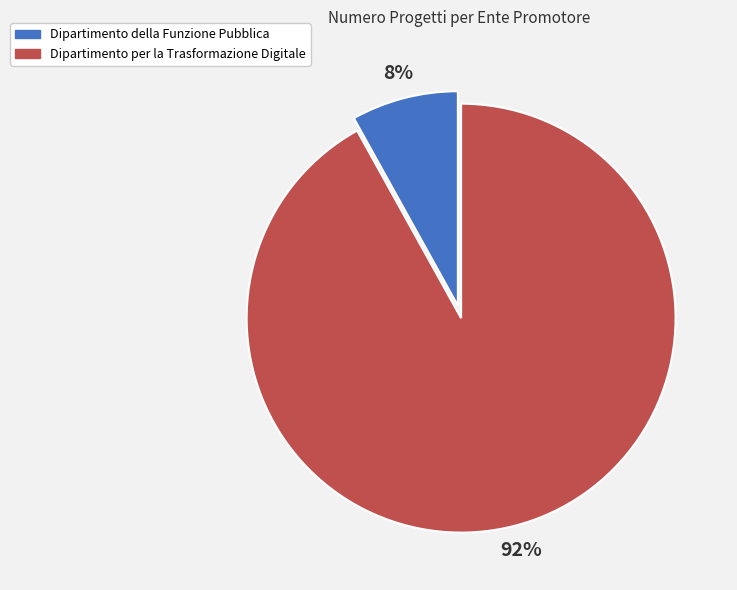

Which has a higher value, Dipartimento della Funzione Pubblica or Dipartimento per la Trasformazione Digitale?

Dipartimento per la Trasformazione Digitale